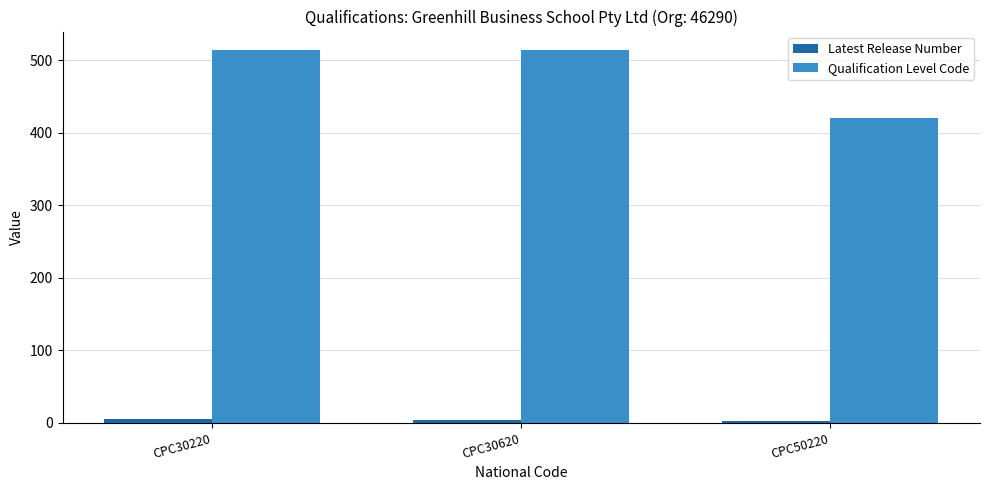

The Qualification Level Code series shows 514 at CPC30620. True or false?

True